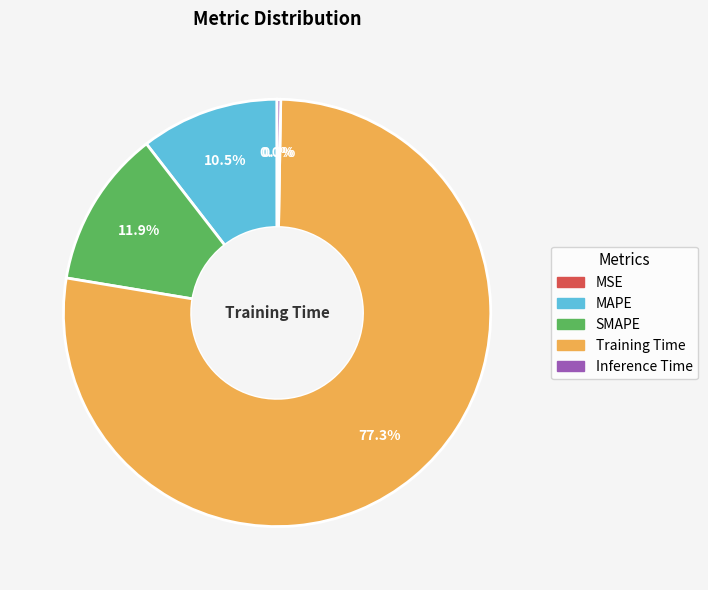

Does any single category account for the majority?

Yes